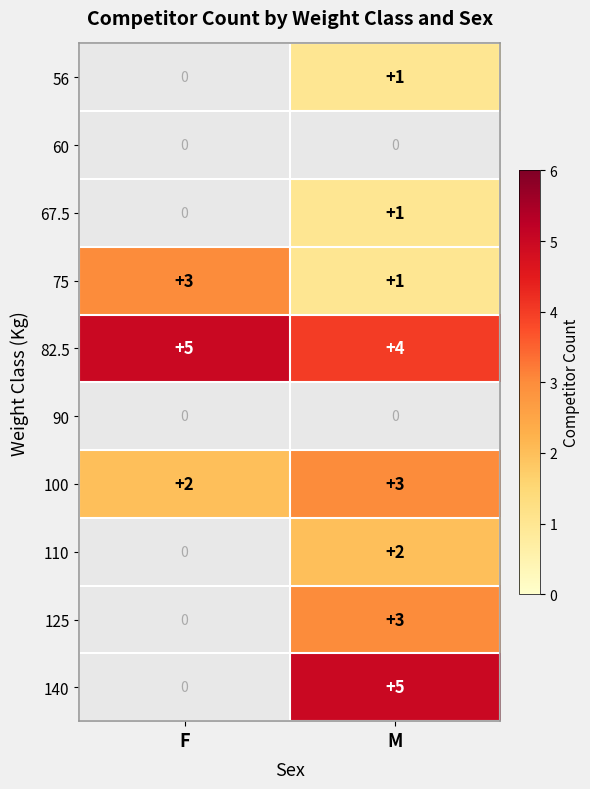

What is the sum of the 75 values at F and M?

4